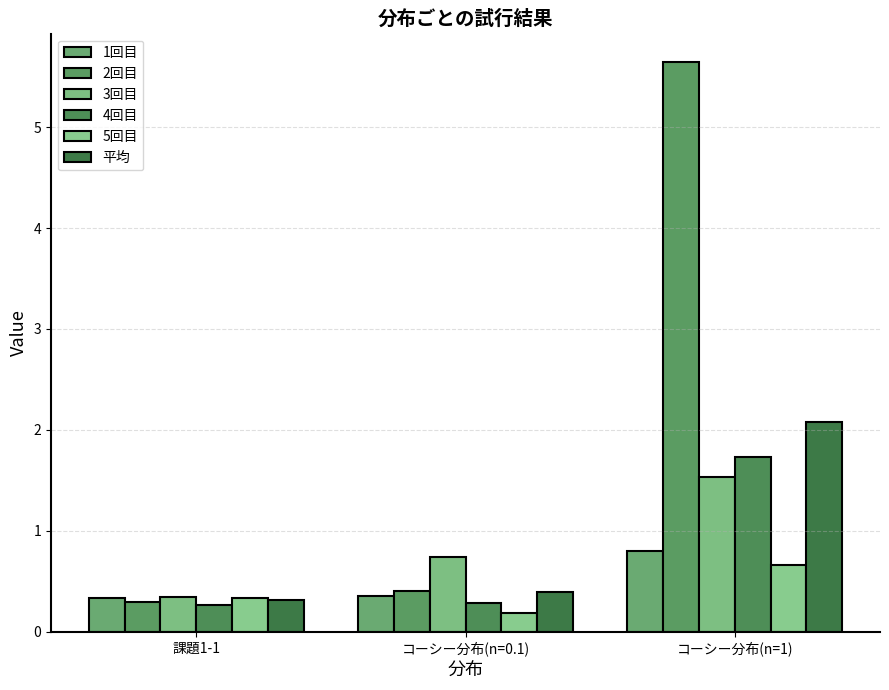

How many bars are there in each group?

6